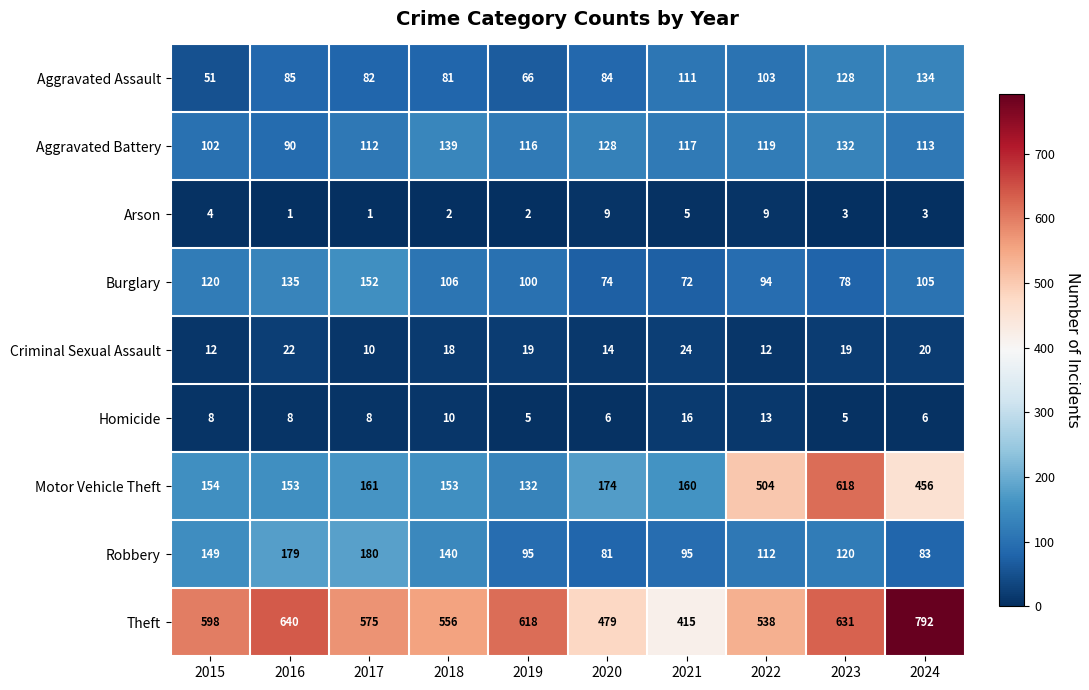

What is the maximum value shown in the chart?

792